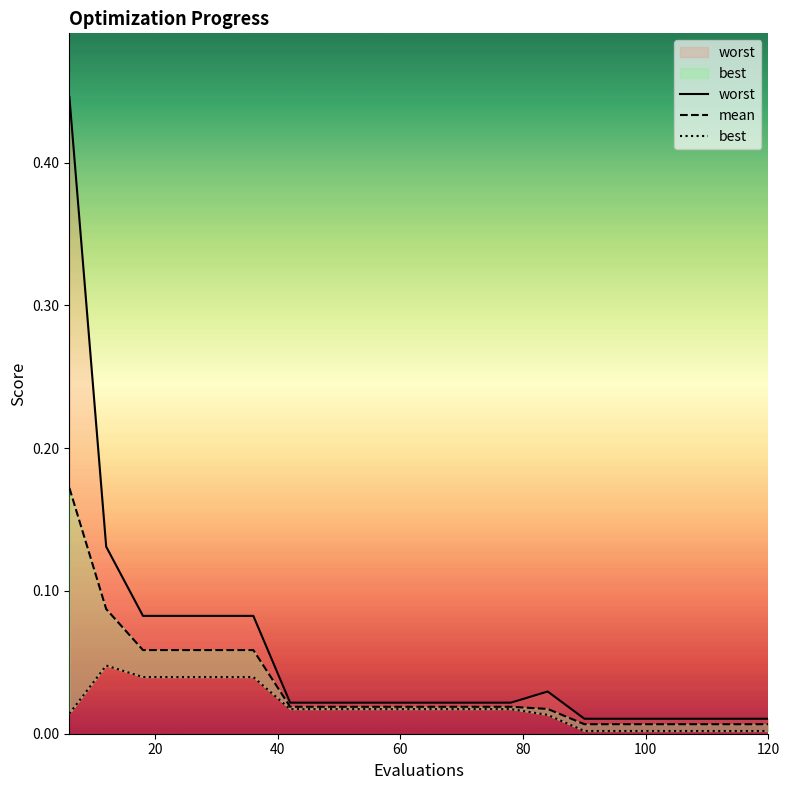

Reading right to left, extract all data points from this chart.

mean: 120=0.0	114=0.0	108=0.0	102=0.0	96=0.0	90=0.0	84=0.0	78=0.0	72=0.0	66=0.0	60=0.0	54=0.0	48=0.0	42=0.0	36=0.1	30=0.1	24=0.1	18=0.1	12=0.1	6=0.2
best: 120=0.0	114=0.0	108=0.0	102=0.0	96=0.0	90=0.0	84=0.0	78=0.0	72=0.0	66=0.0	60=0.0	54=0.0	48=0.0	42=0.0	36=0.0	30=0.0	24=0.0	18=0.0	12=0.0	6=0.0
worst: 120=0.0	114=0.0	108=0.0	102=0.0	96=0.0	90=0.0	84=0.0	78=0.0	72=0.0	66=0.0	60=0.0	54=0.0	48=0.0	42=0.0	36=0.1	30=0.1	24=0.1	18=0.1	12=0.1	6=0.4